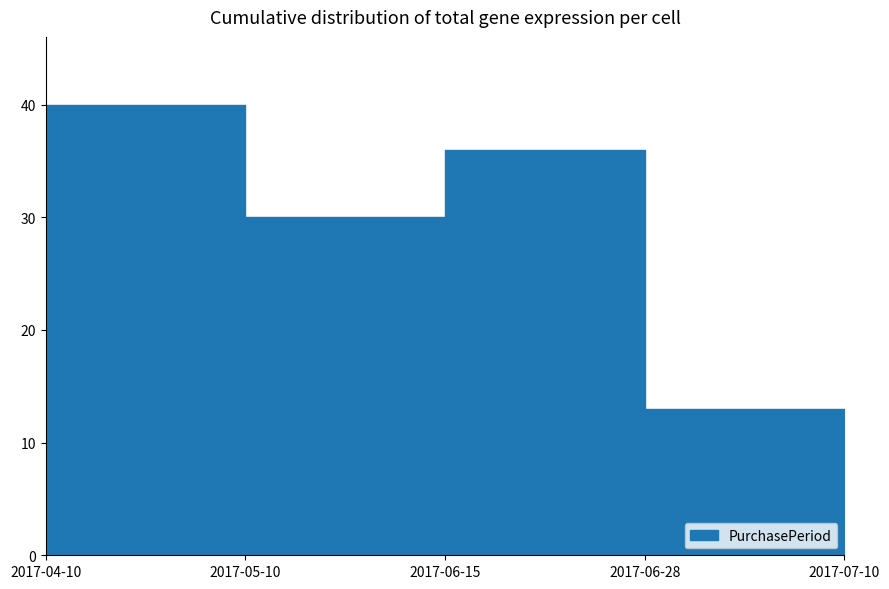

Reading left to right, what are all the values shown in this chart?

40	30	36	13	12